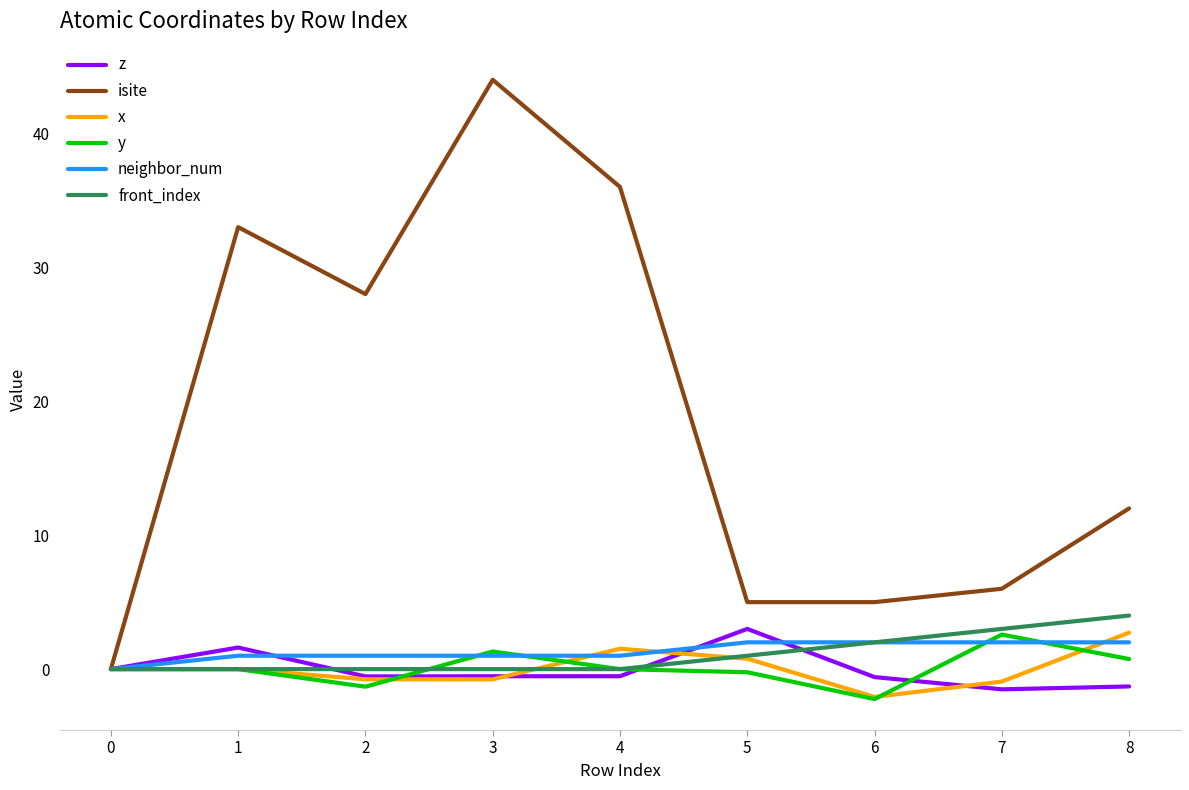

The value of neighbor_num at 5 is 2.0. True or false?

True